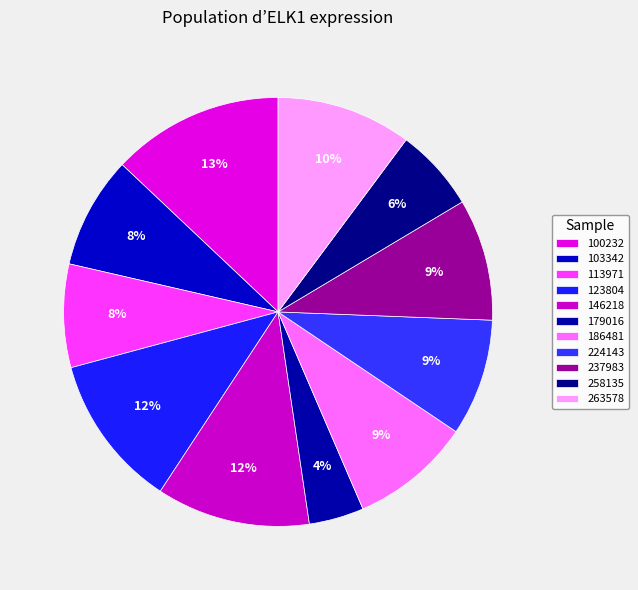

To the nearest percent, what is the difference between the largest and smallest slice percentages?

9%